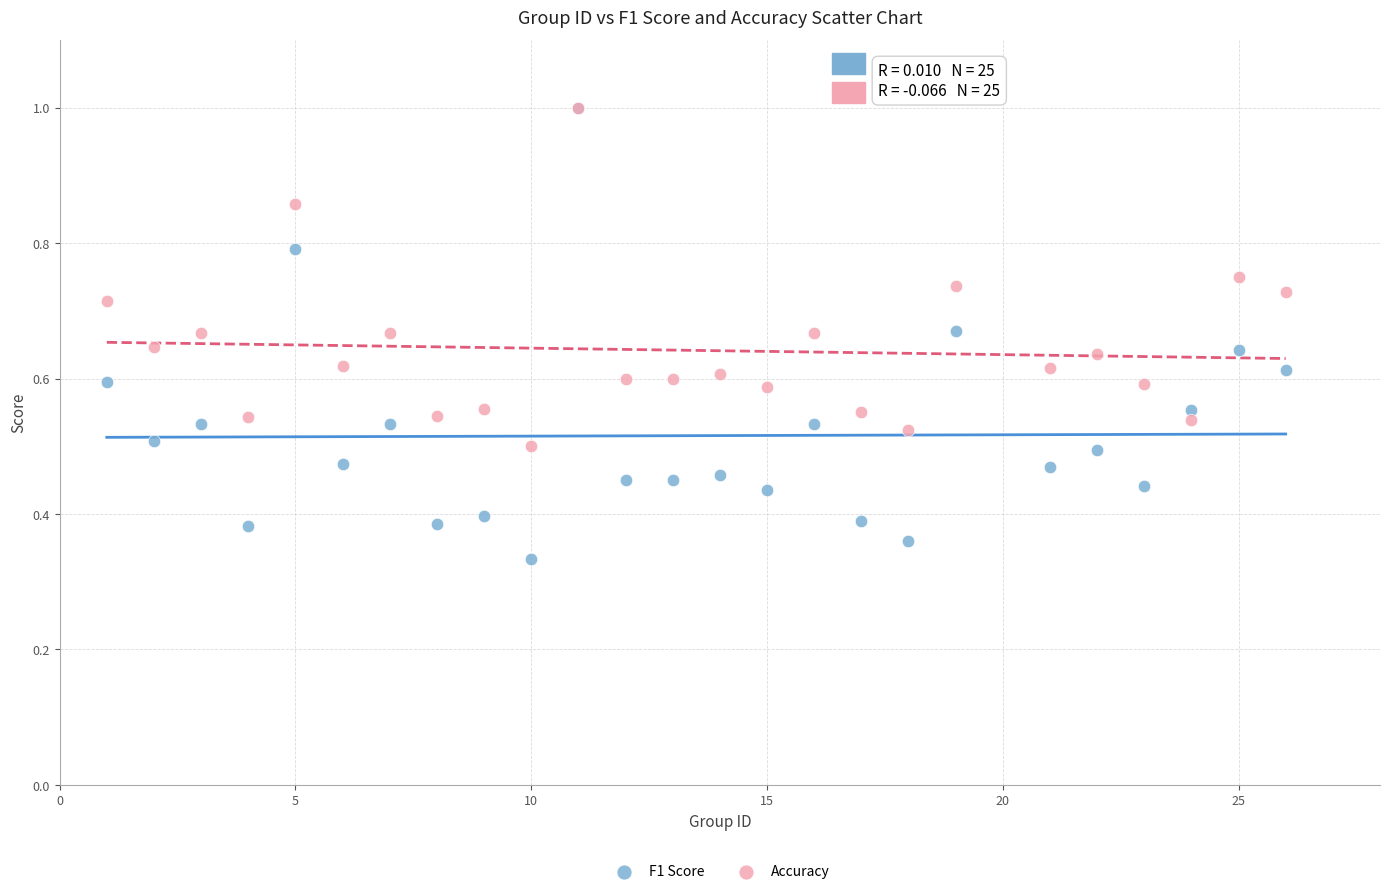

What are all the series names shown in the legend?

F1 Score, Accuracy